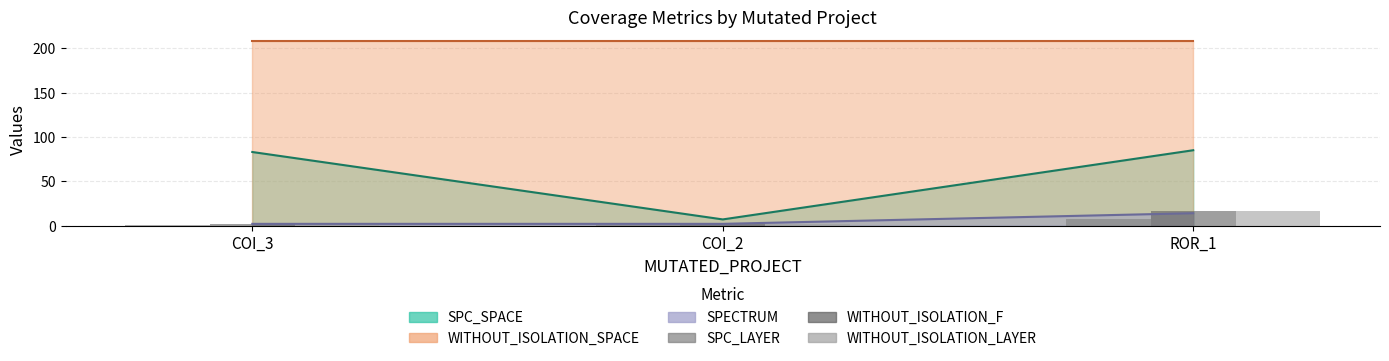

True or false: WITHOUT_ISOLATION_LAYER has a value of 1 at COI_3.

False